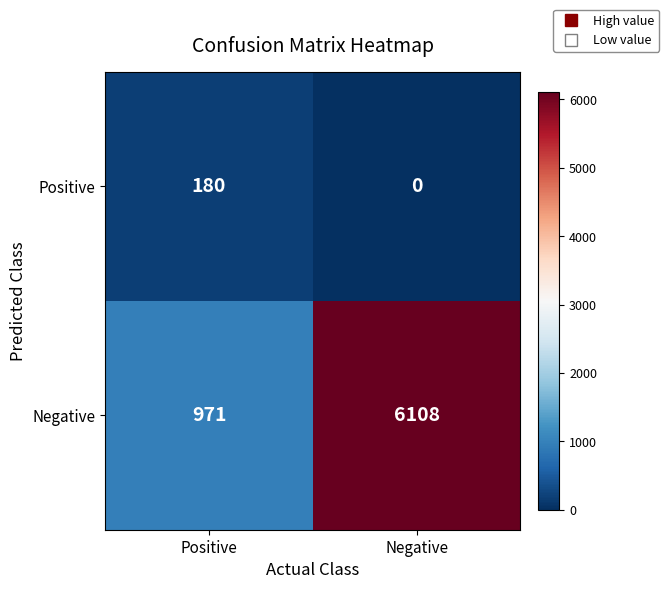

Read the Negative value at Negative, to the nearest 10.

6110